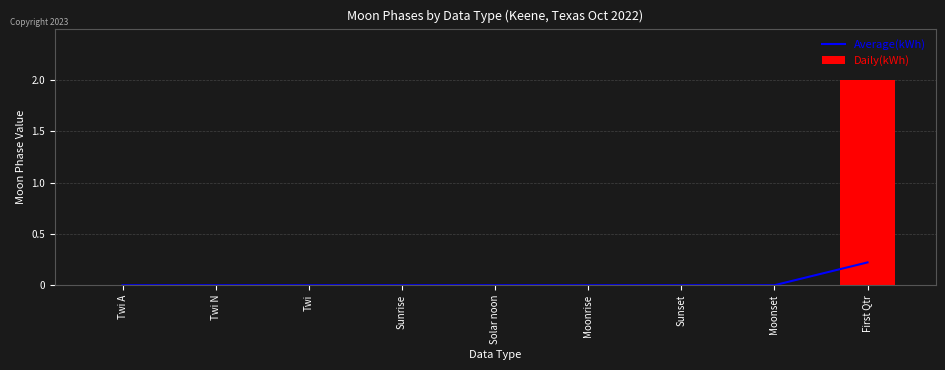

How many values in the Daily(kWh) series exceed 0?

1